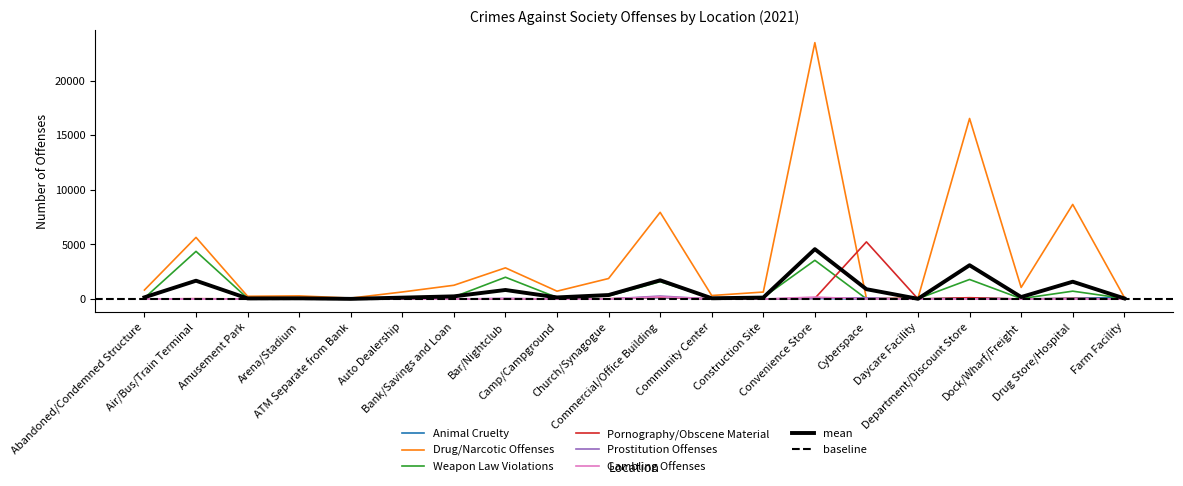

What is the label of the 13th point from the right?

Bar/Nightclub